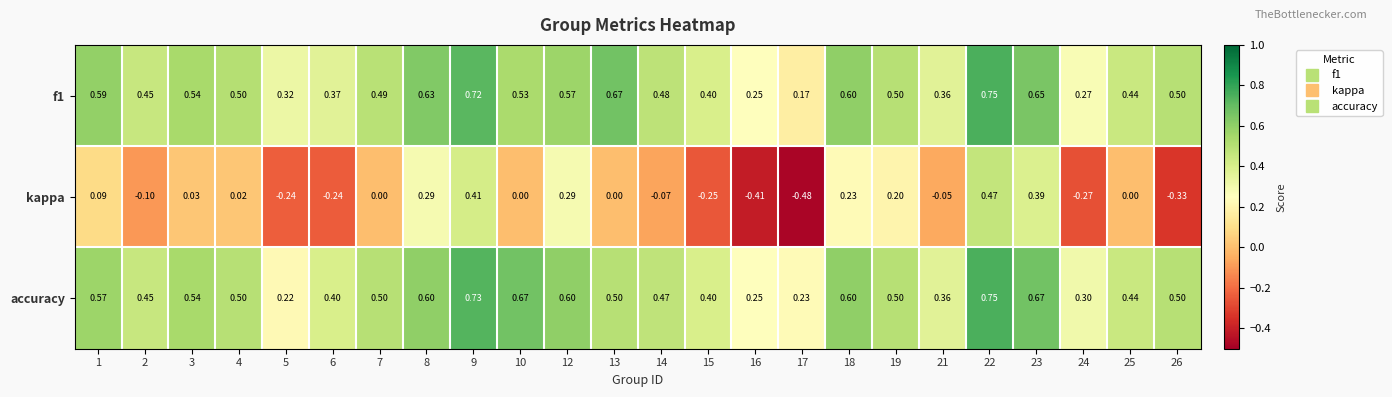

Between 3 and 8, which series saw the biggest shift?

kappa